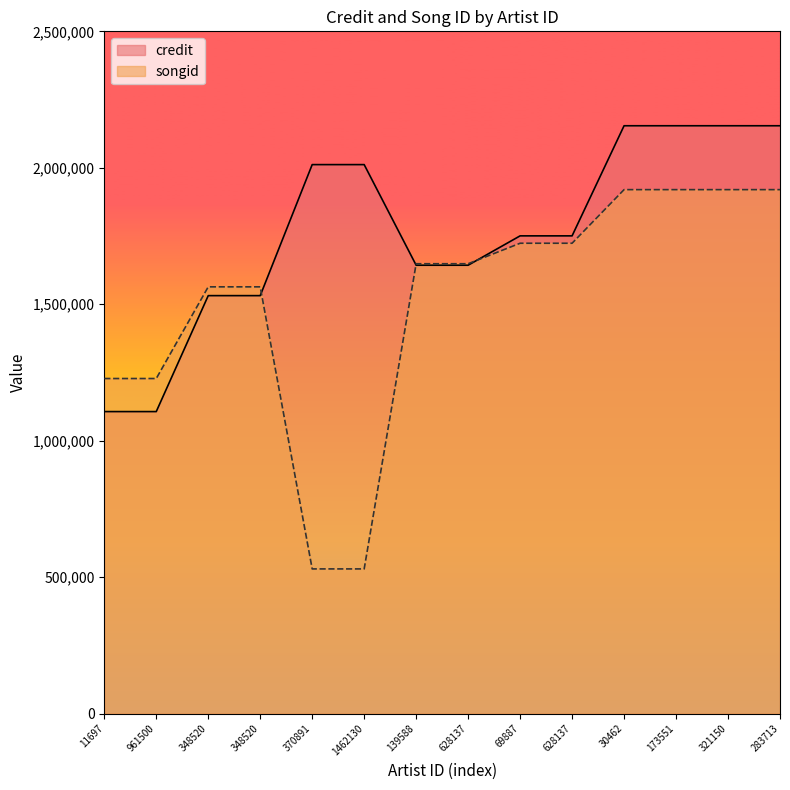

Between 961500 and 69887, which series saw the biggest shift?

credit